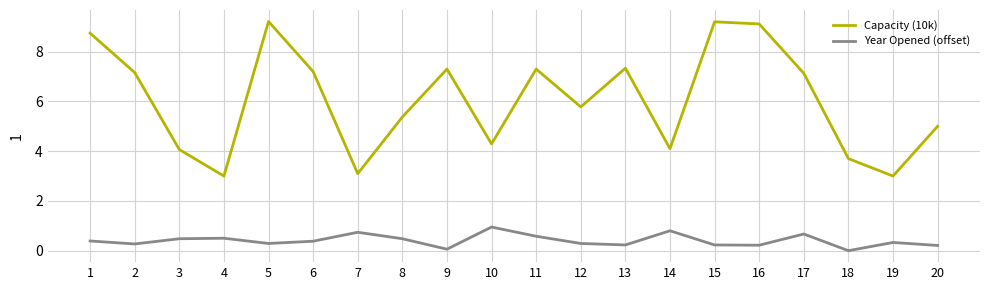

What is the spread (max minus min) of values at 8?

4.9